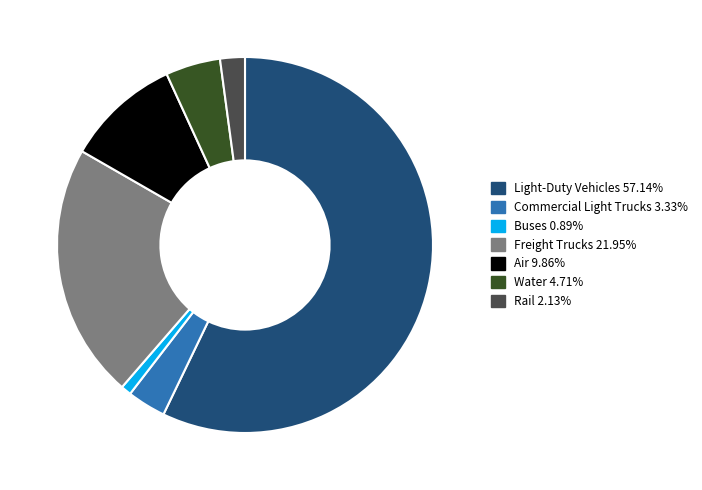

Which category accounts for the majority?

Light-Duty Vehicles